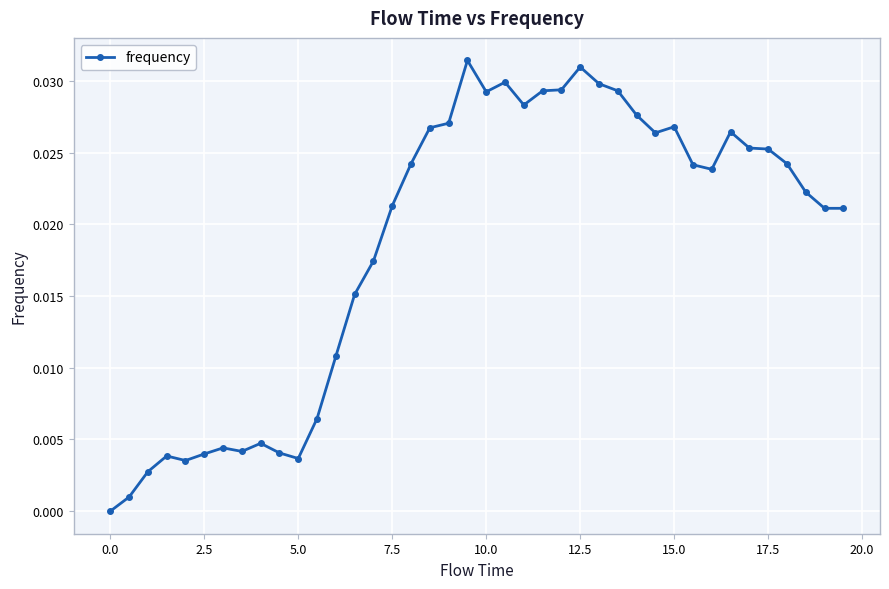

What is the sum of all values?

0.7